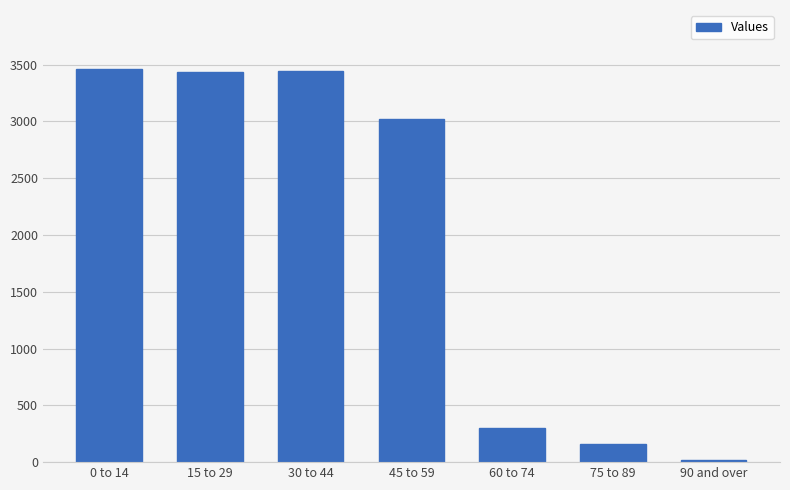

What is the change in value from 0 to 14 to 90 and over?

-3439